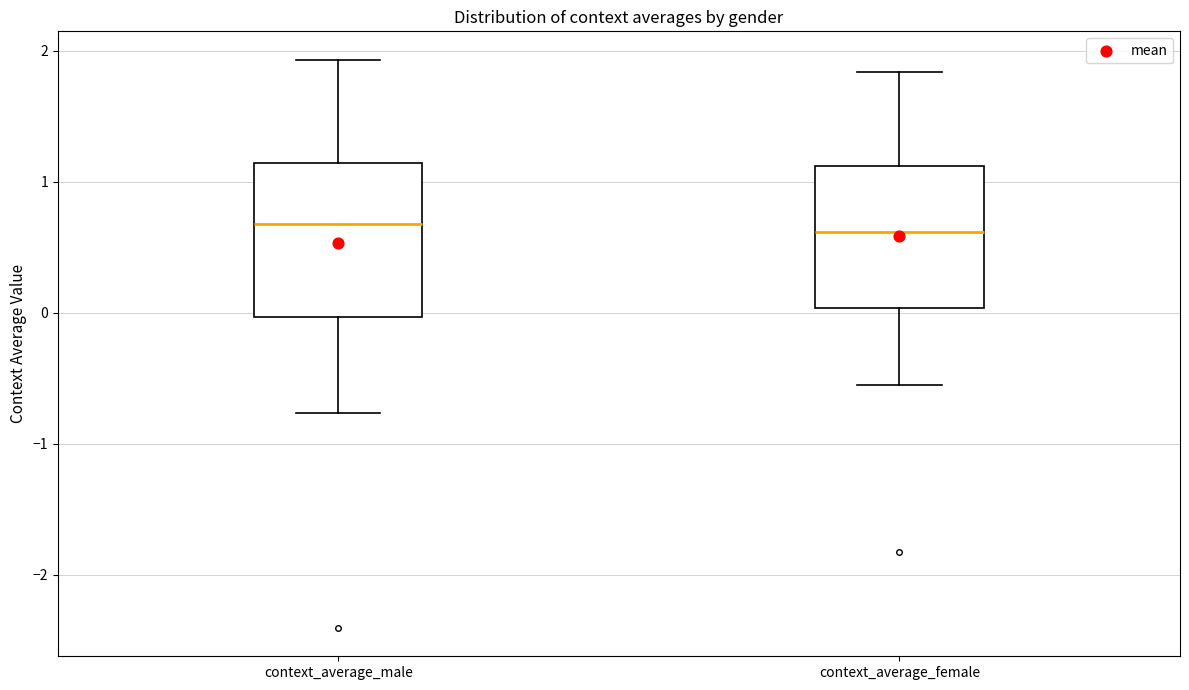

Reading left to right, transcribe this box plot: for each box, give where its median line is, the range the box spans, and where its two whiskers end, as read against the y-axis. The values are not printed on the chart, so give them approximately, as read against the axis.

context_average_male: median 0.7, box 0.0 to 1.1, whiskers -0.8 to 1.9
context_average_female: median 0.6, box 0.0 to 1.1, whiskers -0.5 to 1.8